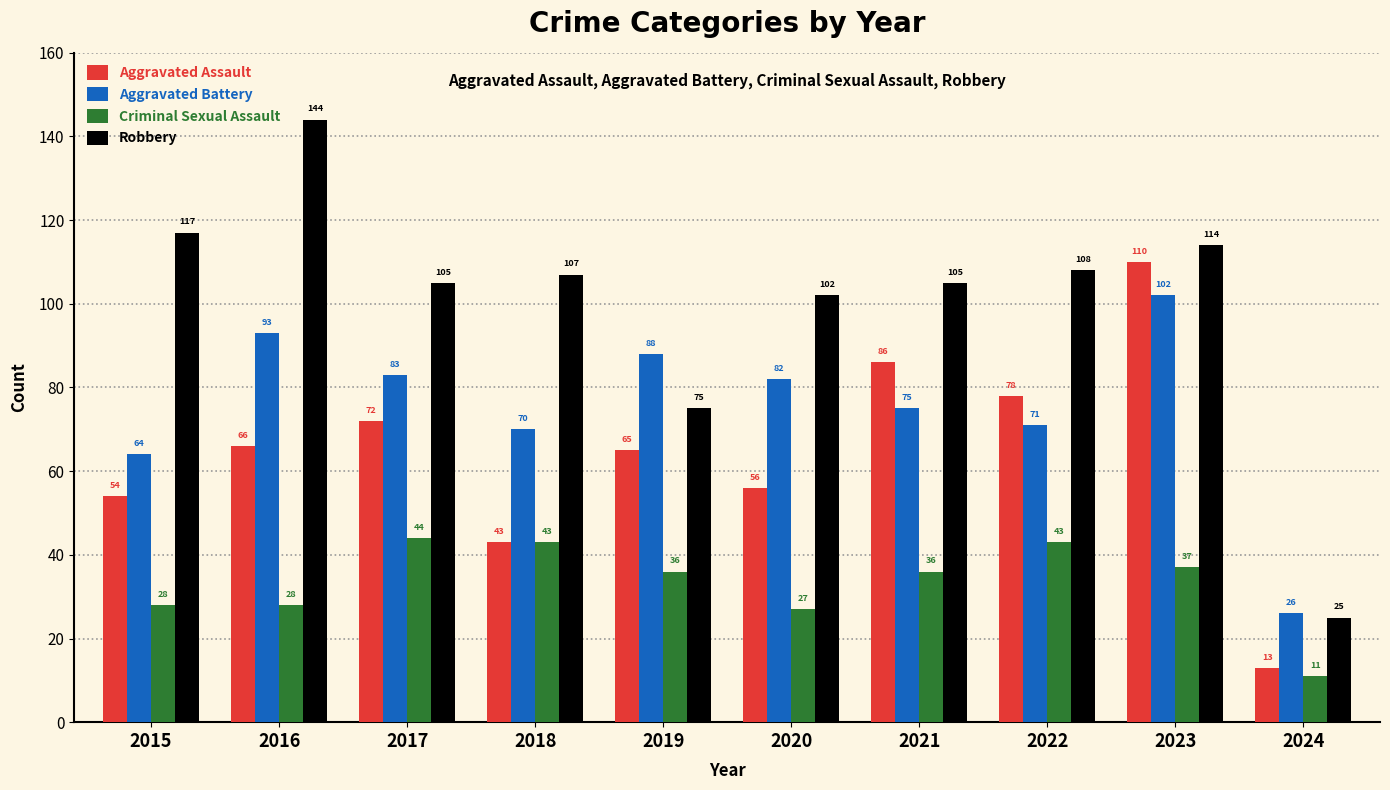

What is the value of the Criminal Sexual Assault bar at the 6th from the left?

27